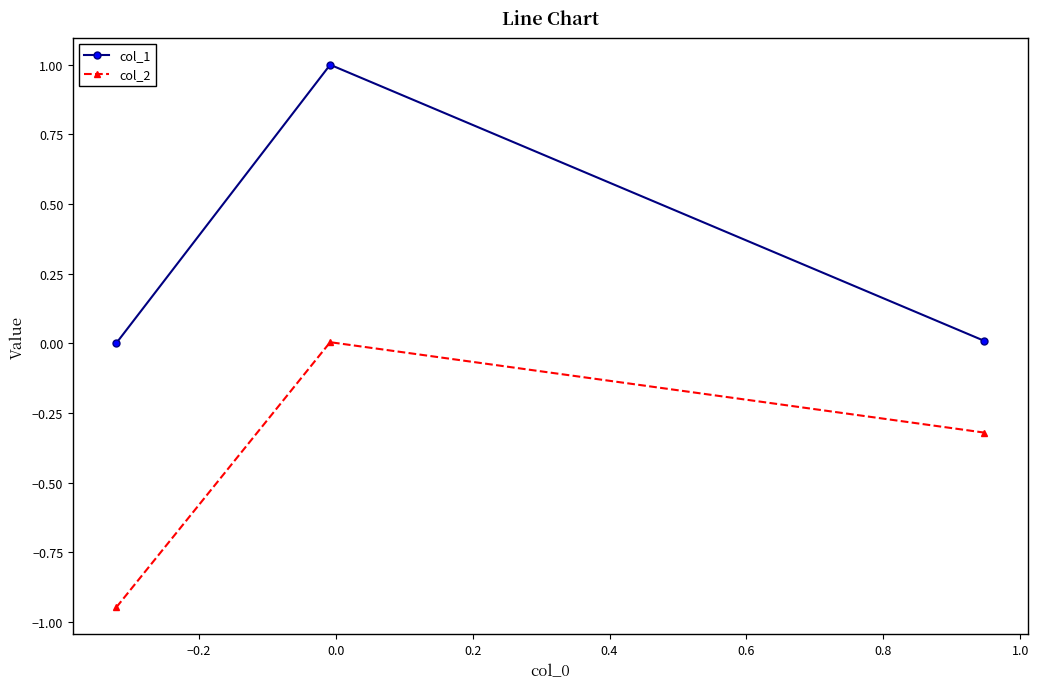

List the series in order of their overall mean, lowest first.

col_2, col_1